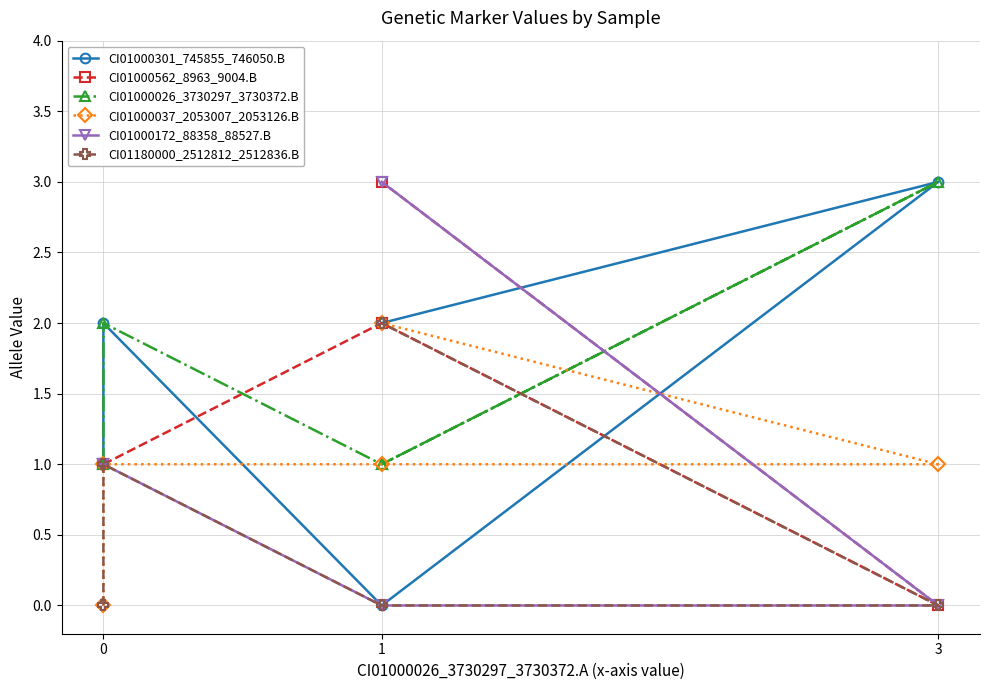

True or false: CI01180000_2512812_2512836.B has more than 2 points higher than both neighbors.

False